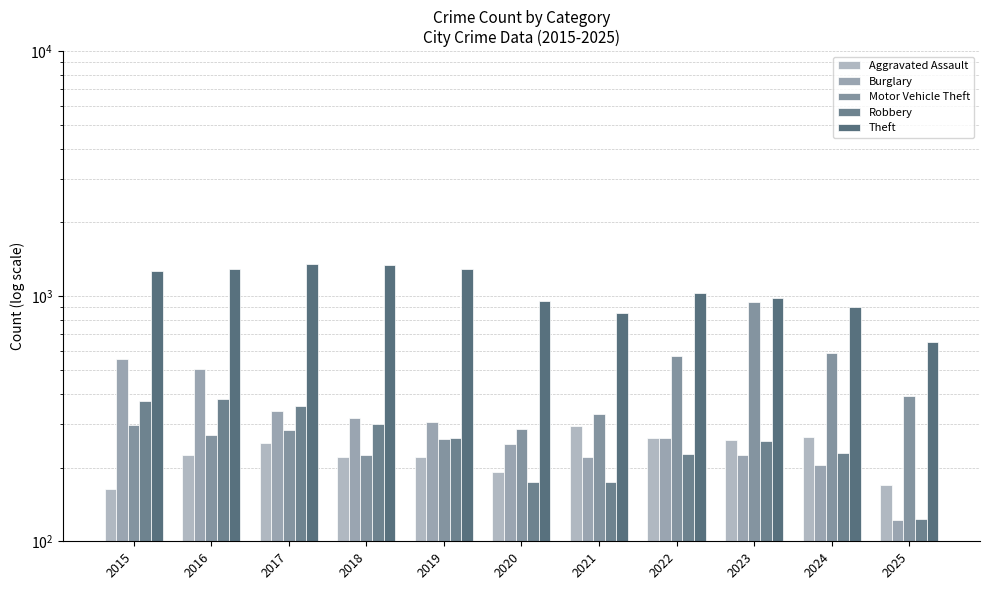

Which category has the highest value in the Motor Vehicle Theft series?

2023